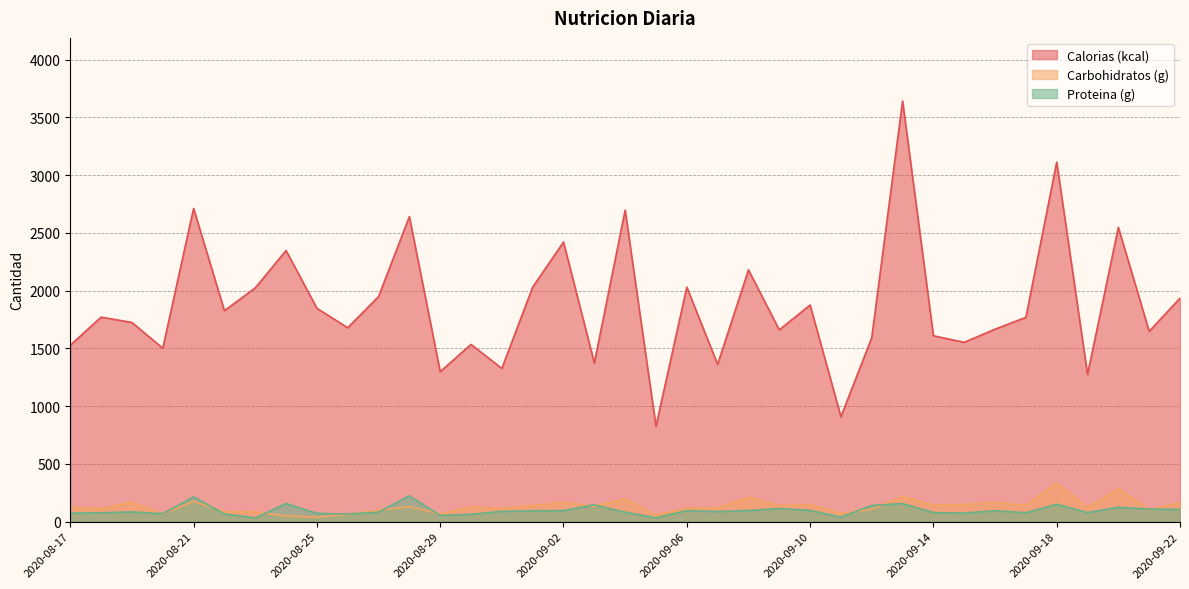

What is the greatest value displayed?

3641.0